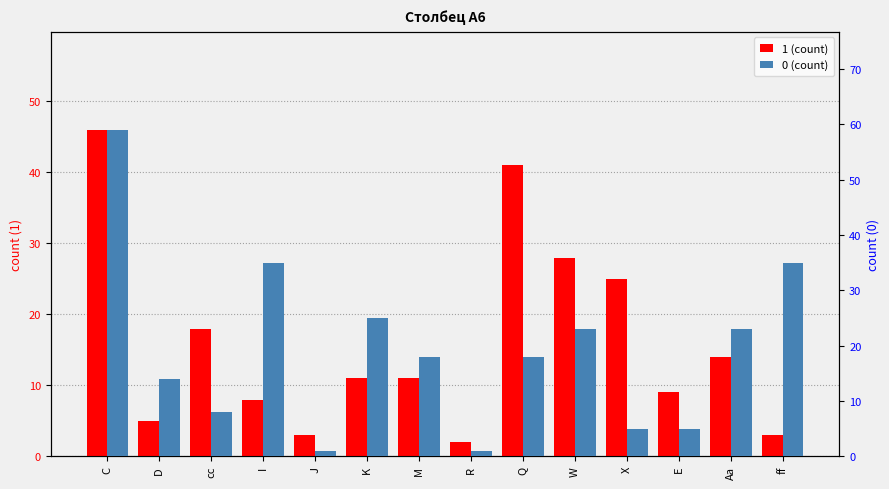

Which category has the highest value in the 0 (count) series?

C